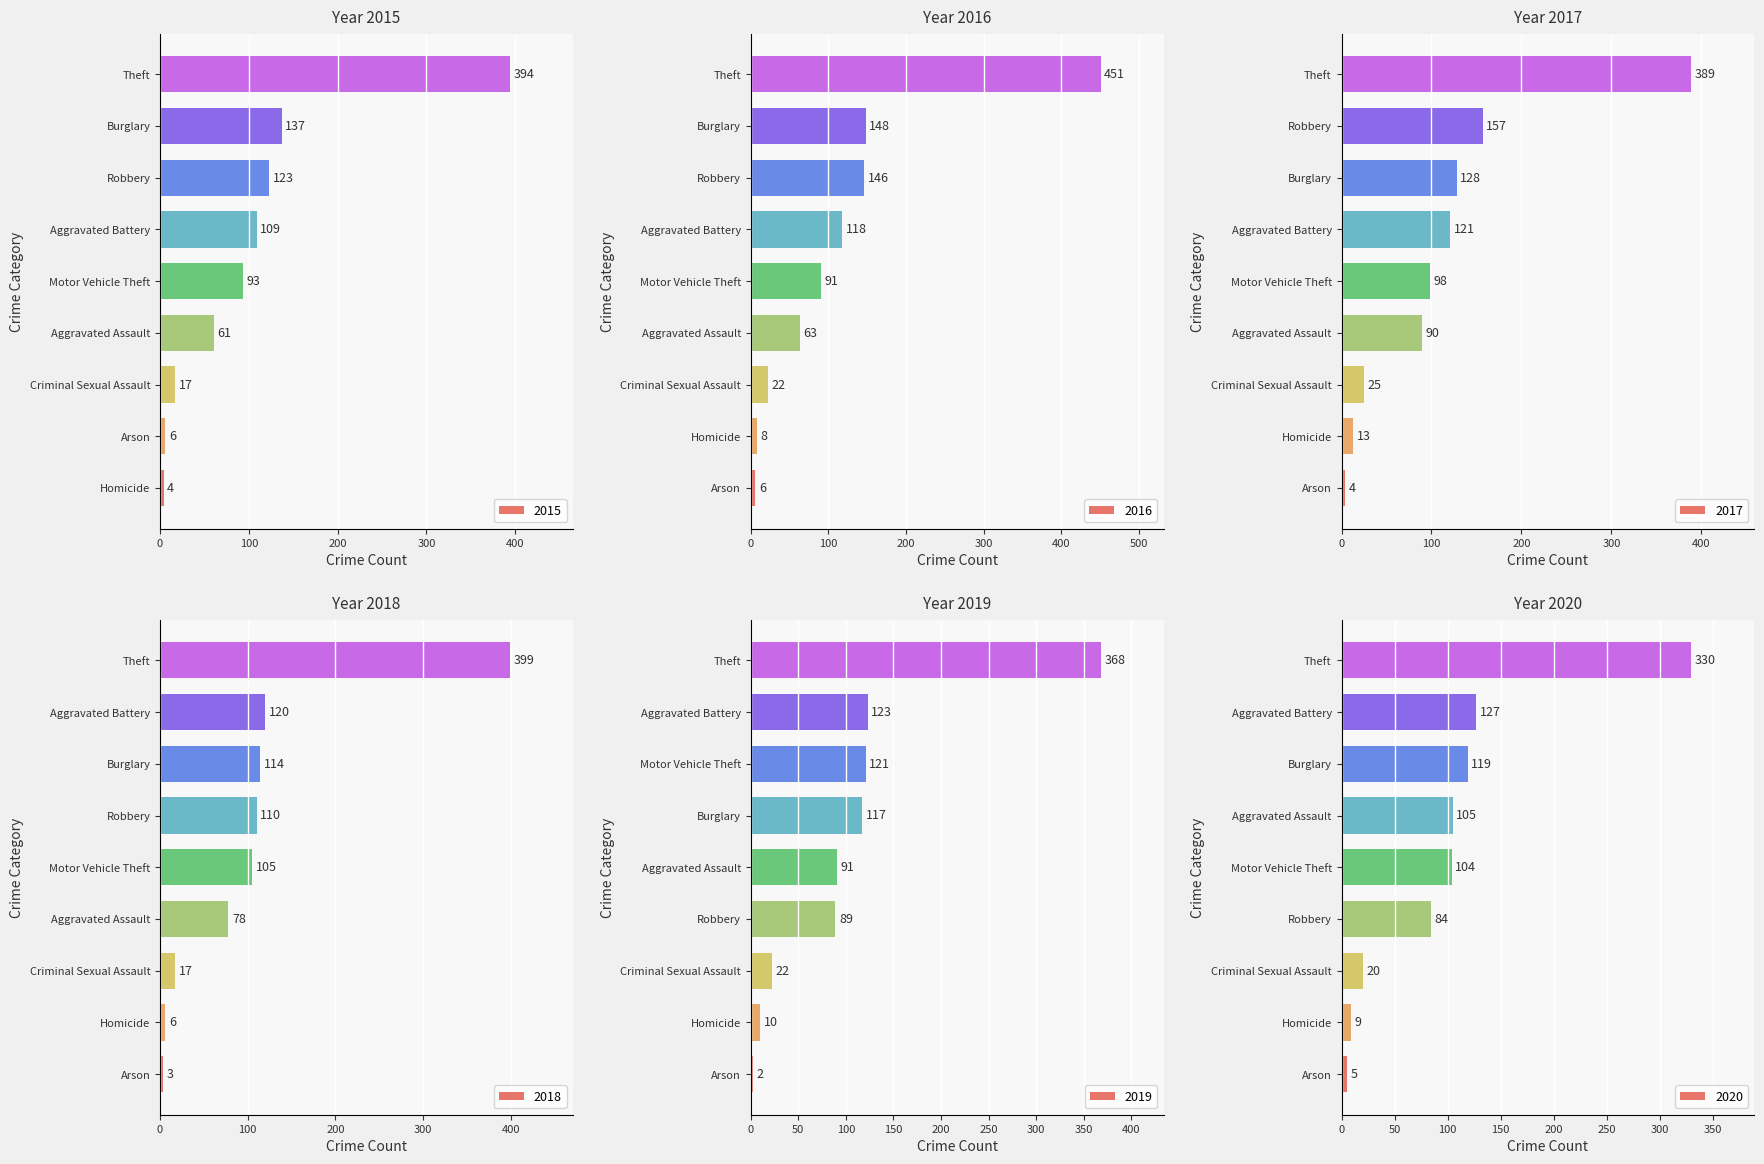

The 2015 series shows 6 at Arson. True or false?

True